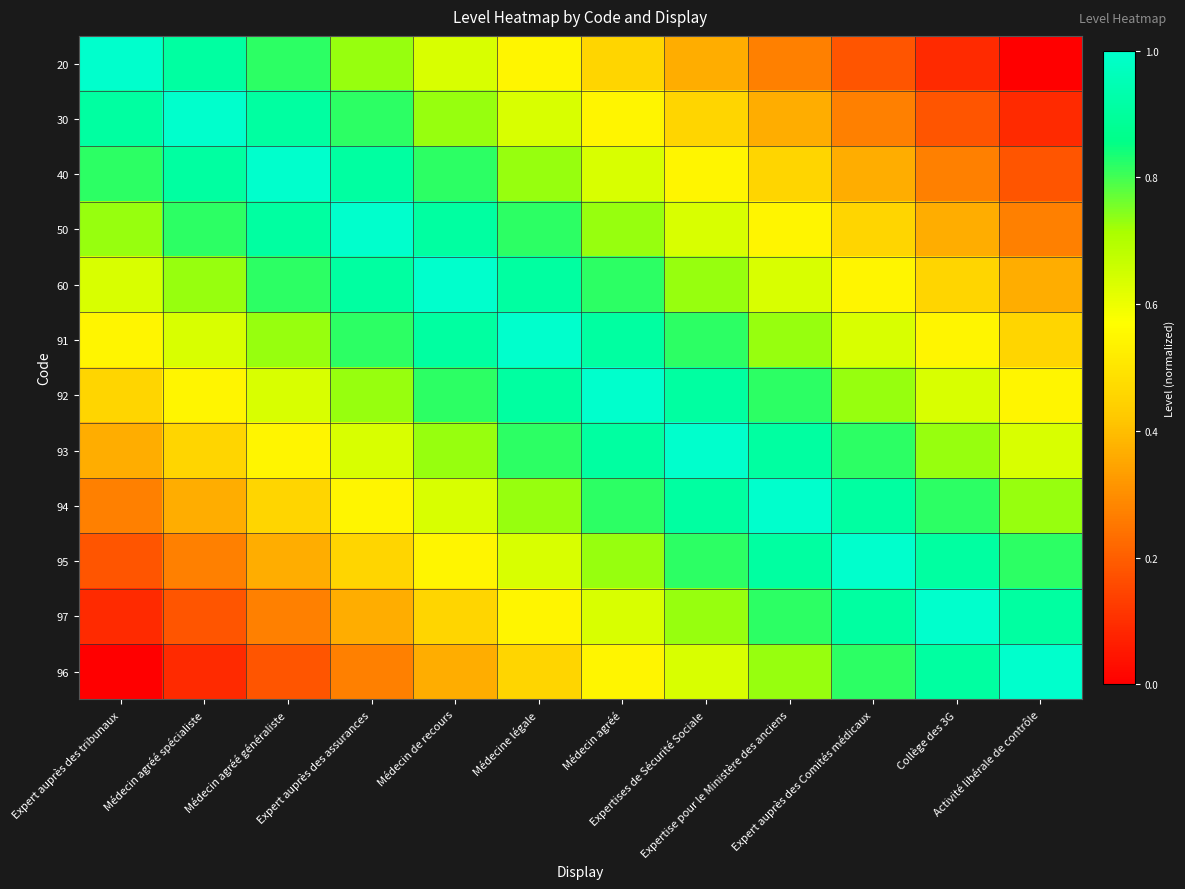

Reading right to left, extract all data points from this chart.

20: Activité libérale de contrôle=0.0	Collège des 3G=0.1	Expert auprès des Comités médicaux=0.2	Expertise pour le Ministère des anciens=0.3	Expertises de Sécurité Sociale=0.4	Médecin agréé=0.5	Médecine légale=0.5	Médecin de recours=0.6	Expert auprès des assurances=0.7	Médecin agréé généraliste=0.8	Médecin agréé spécialiste=0.9	Expert auprès des tribunaux=1.0
30: Activité libérale de contrôle=0.1	Collège des 3G=0.2	Expert auprès des Comités médicaux=0.3	Expertise pour le Ministère des anciens=0.4	Expertises de Sécurité Sociale=0.5	Médecin agréé=0.5	Médecine légale=0.6	Médecin de recours=0.7	Expert auprès des assurances=0.8	Médecin agréé généraliste=0.9	Médecin agréé spécialiste=1.0	Expert auprès des tribunaux=0.9
40: Activité libérale de contrôle=0.2	Collège des 3G=0.3	Expert auprès des Comités médicaux=0.4	Expertise pour le Ministère des anciens=0.5	Expertises de Sécurité Sociale=0.5	Médecin agréé=0.6	Médecine légale=0.7	Médecin de recours=0.8	Expert auprès des assurances=0.9	Médecin agréé généraliste=1.0	Médecin agréé spécialiste=0.9	Expert auprès des tribunaux=0.8
50: Activité libérale de contrôle=0.3	Collège des 3G=0.4	Expert auprès des Comités médicaux=0.5	Expertise pour le Ministère des anciens=0.5	Expertises de Sécurité Sociale=0.6	Médecin agréé=0.7	Médecine légale=0.8	Médecin de recours=0.9	Expert auprès des assurances=1.0	Médecin agréé généraliste=0.9	Médecin agréé spécialiste=0.8	Expert auprès des tribunaux=0.7
60: Activité libérale de contrôle=0.4	Collège des 3G=0.5	Expert auprès des Comités médicaux=0.5	Expertise pour le Ministère des anciens=0.6	Expertises de Sécurité Sociale=0.7	Médecin agréé=0.8	Médecine légale=0.9	Médecin de recours=1.0	Expert auprès des assurances=0.9	Médecin agréé généraliste=0.8	Médecin agréé spécialiste=0.7	Expert auprès des tribunaux=0.6
91: Activité libérale de contrôle=0.5	Collège des 3G=0.5	Expert auprès des Comités médicaux=0.6	Expertise pour le Ministère des anciens=0.7	Expertises de Sécurité Sociale=0.8	Médecin agréé=0.9	Médecine légale=1.0	Médecin de recours=0.9	Expert auprès des assurances=0.8	Médecin agréé généraliste=0.7	Médecin agréé spécialiste=0.6	Expert auprès des tribunaux=0.5
92: Activité libérale de contrôle=0.5	Collège des 3G=0.6	Expert auprès des Comités médicaux=0.7	Expertise pour le Ministère des anciens=0.8	Expertises de Sécurité Sociale=0.9	Médecin agréé=1.0	Médecine légale=0.9	Médecin de recours=0.8	Expert auprès des assurances=0.7	Médecin agréé généraliste=0.6	Médecin agréé spécialiste=0.5	Expert auprès des tribunaux=0.5
93: Activité libérale de contrôle=0.6	Collège des 3G=0.7	Expert auprès des Comités médicaux=0.8	Expertise pour le Ministère des anciens=0.9	Expertises de Sécurité Sociale=1.0	Médecin agréé=0.9	Médecine légale=0.8	Médecin de recours=0.7	Expert auprès des assurances=0.6	Médecin agréé généraliste=0.5	Médecin agréé spécialiste=0.5	Expert auprès des tribunaux=0.4
94: Activité libérale de contrôle=0.7	Collège des 3G=0.8	Expert auprès des Comités médicaux=0.9	Expertise pour le Ministère des anciens=1.0	Expertises de Sécurité Sociale=0.9	Médecin agréé=0.8	Médecine légale=0.7	Médecin de recours=0.6	Expert auprès des assurances=0.5	Médecin agréé généraliste=0.5	Médecin agréé spécialiste=0.4	Expert auprès des tribunaux=0.3
95: Activité libérale de contrôle=0.8	Collège des 3G=0.9	Expert auprès des Comités médicaux=1.0	Expertise pour le Ministère des anciens=0.9	Expertises de Sécurité Sociale=0.8	Médecin agréé=0.7	Médecine légale=0.6	Médecin de recours=0.5	Expert auprès des assurances=0.5	Médecin agréé généraliste=0.4	Médecin agréé spécialiste=0.3	Expert auprès des tribunaux=0.2
97: Activité libérale de contrôle=0.9	Collège des 3G=1.0	Expert auprès des Comités médicaux=0.9	Expertise pour le Ministère des anciens=0.8	Expertises de Sécurité Sociale=0.7	Médecin agréé=0.6	Médecine légale=0.5	Médecin de recours=0.5	Expert auprès des assurances=0.4	Médecin agréé généraliste=0.3	Médecin agréé spécialiste=0.2	Expert auprès des tribunaux=0.1
96: Activité libérale de contrôle=1.0	Collège des 3G=0.9	Expert auprès des Comités médicaux=0.8	Expertise pour le Ministère des anciens=0.7	Expertises de Sécurité Sociale=0.6	Médecin agréé=0.5	Médecine légale=0.5	Médecin de recours=0.4	Expert auprès des assurances=0.3	Médecin agréé généraliste=0.2	Médecin agréé spécialiste=0.1	Expert auprès des tribunaux=0.0